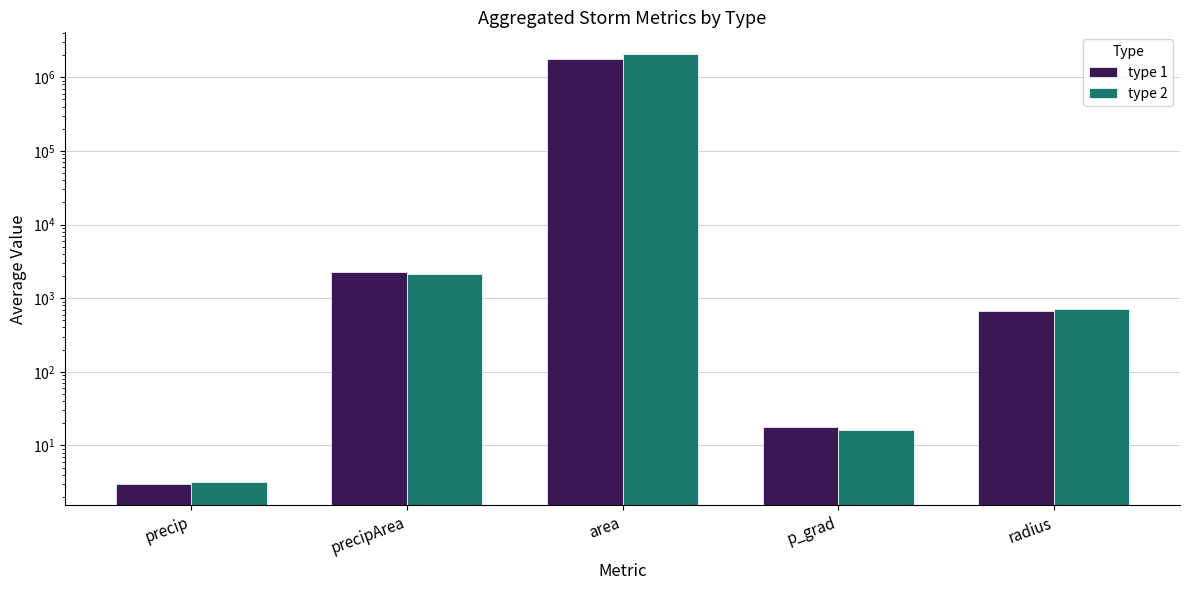

What is the sum of all type 2 values?

2080617.5